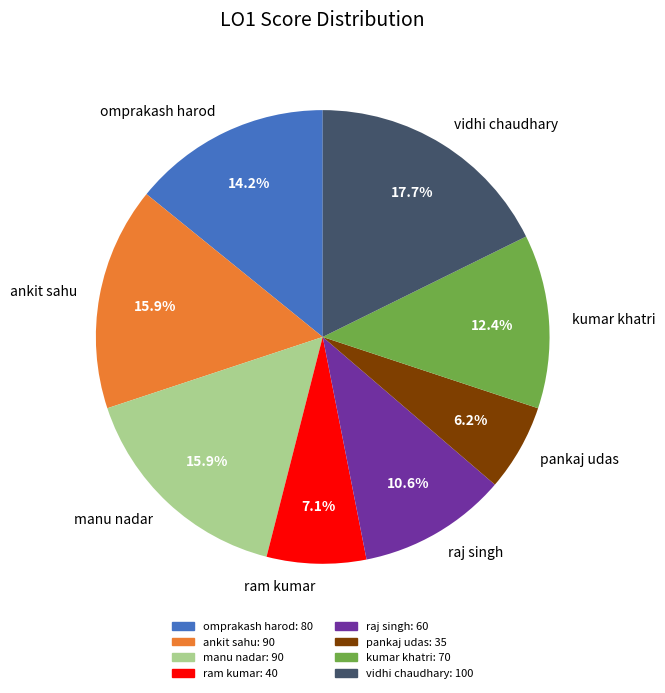

Do manu nadar and ankit sahu together represent more than half of the pie?

No